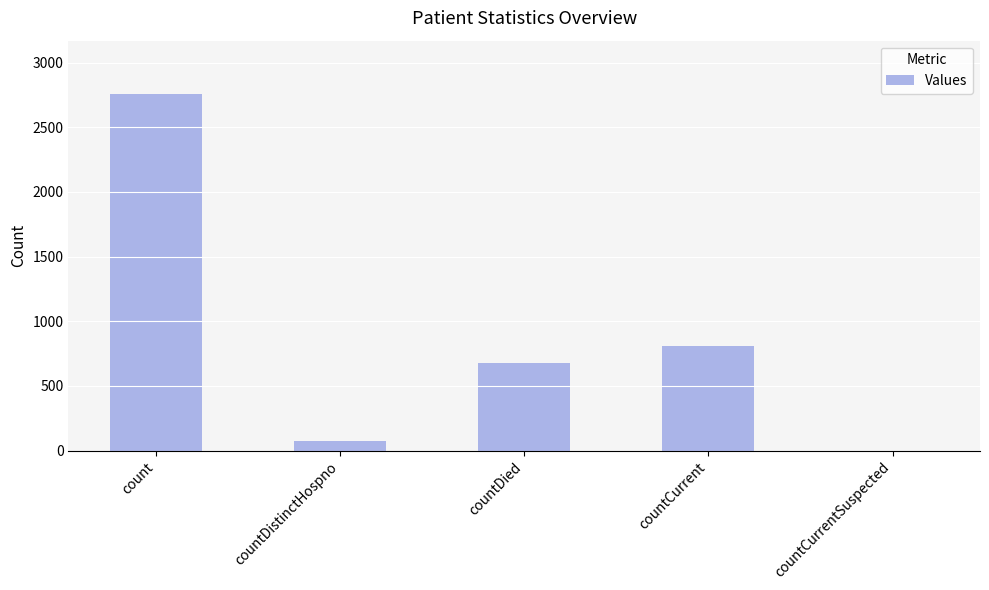

True or false: the data shows 210 at countCurrent.

False